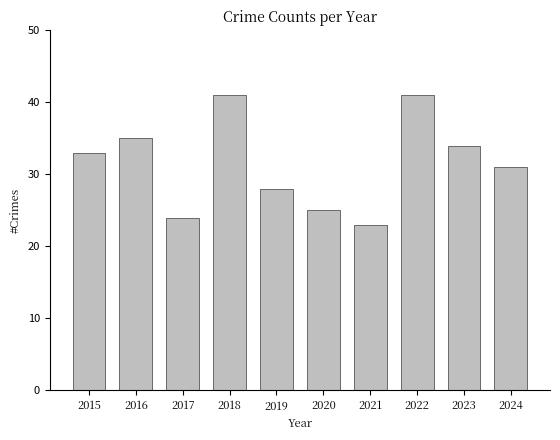

What is the smallest value displayed?

23